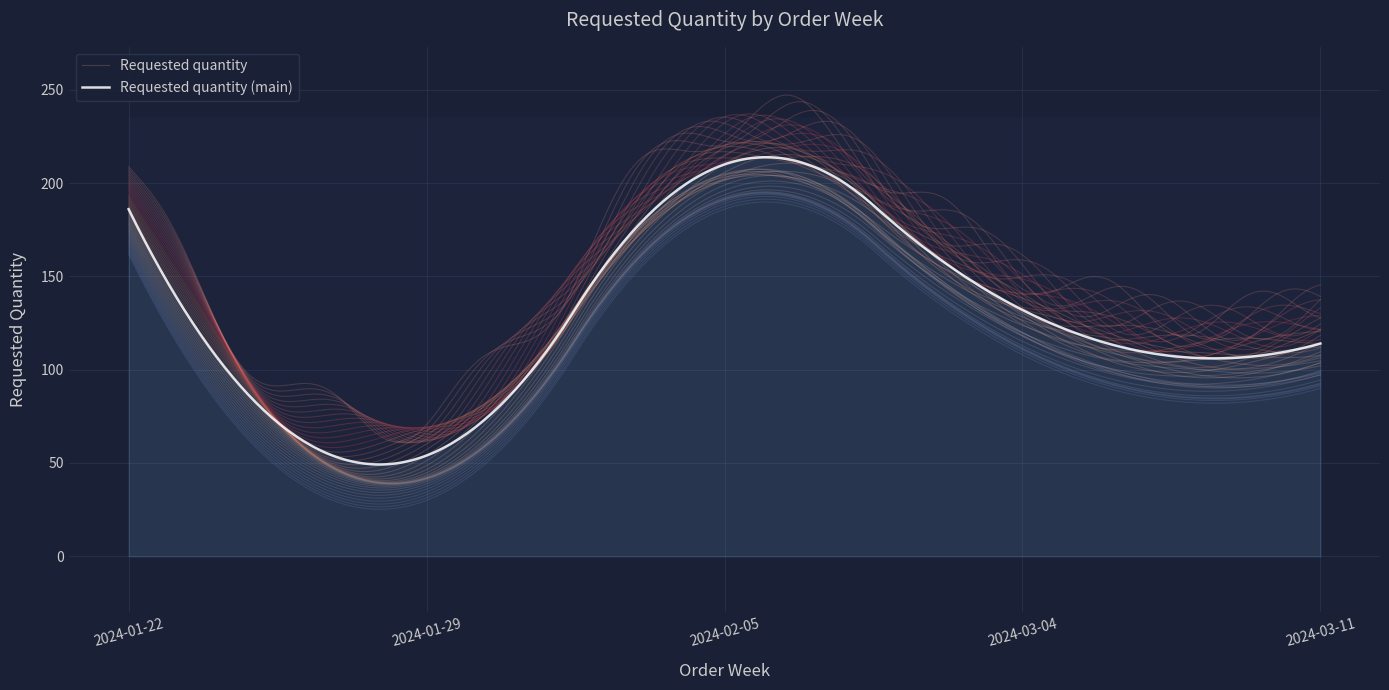

Approximately how many times larger is the value at 2024-03-11 compared to 2024-03-04?

0.9